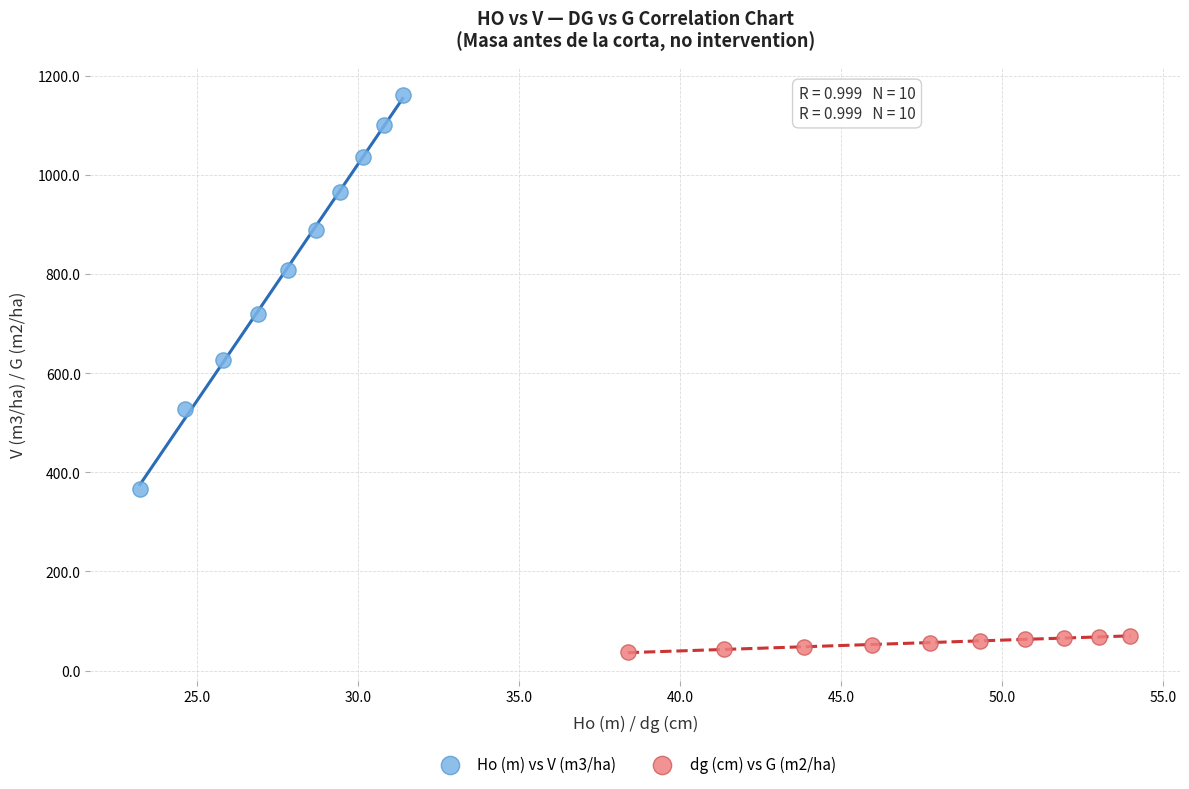

Which series contains the highest Y value?

Ho (m) vs V (m3/ha)